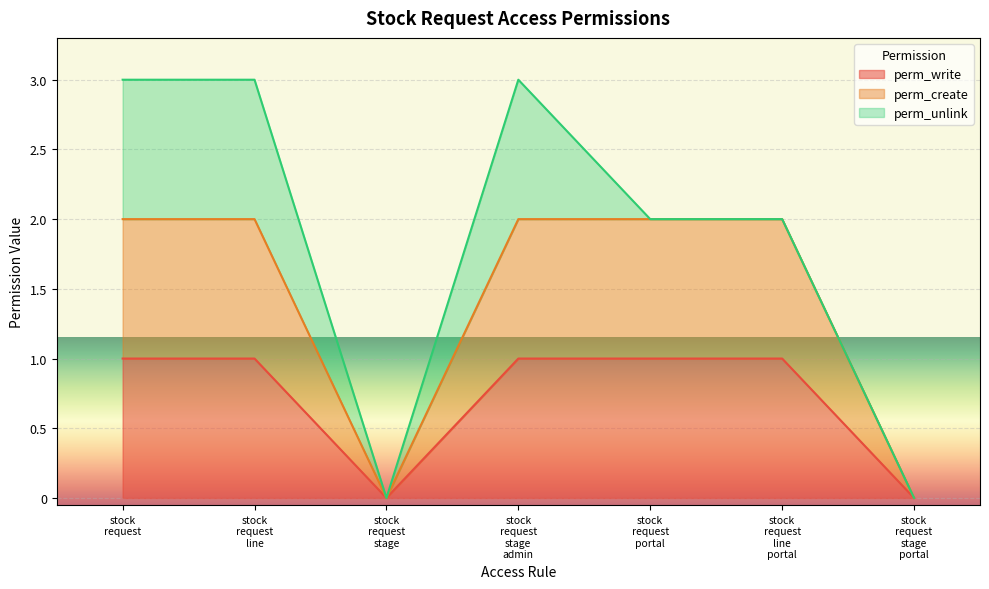

Which series has the largest total across all categories?

perm_create